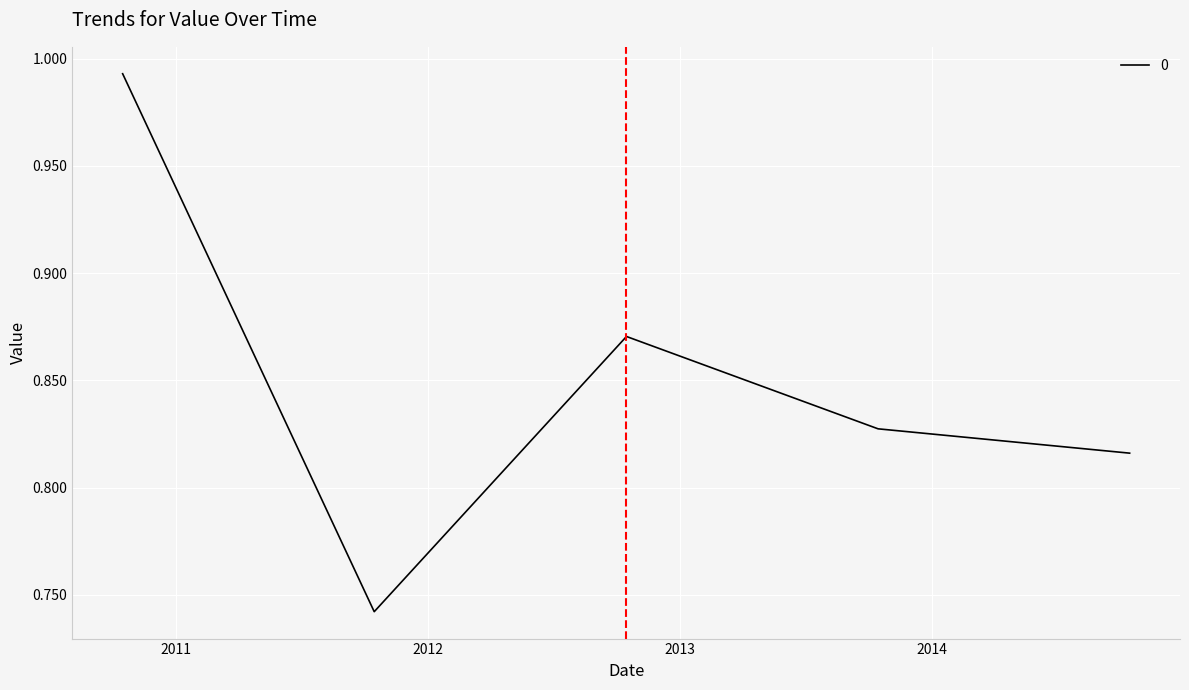

How many interior local valleys (lower than both neighbors) does the data have?

1